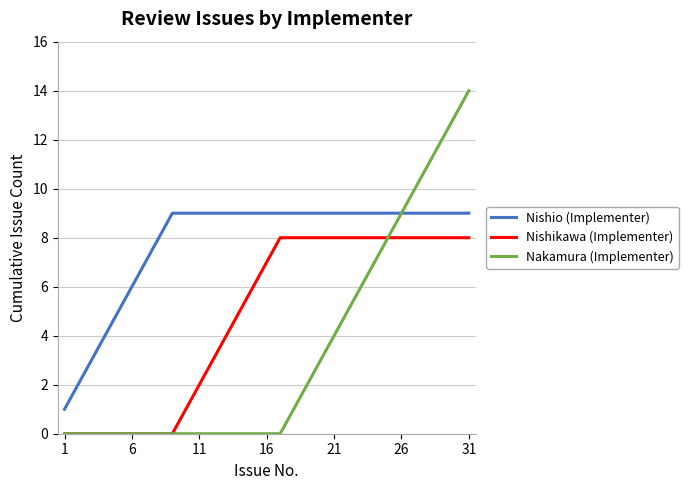

Which series has the largest total across all categories?

Nishio (Implementer)